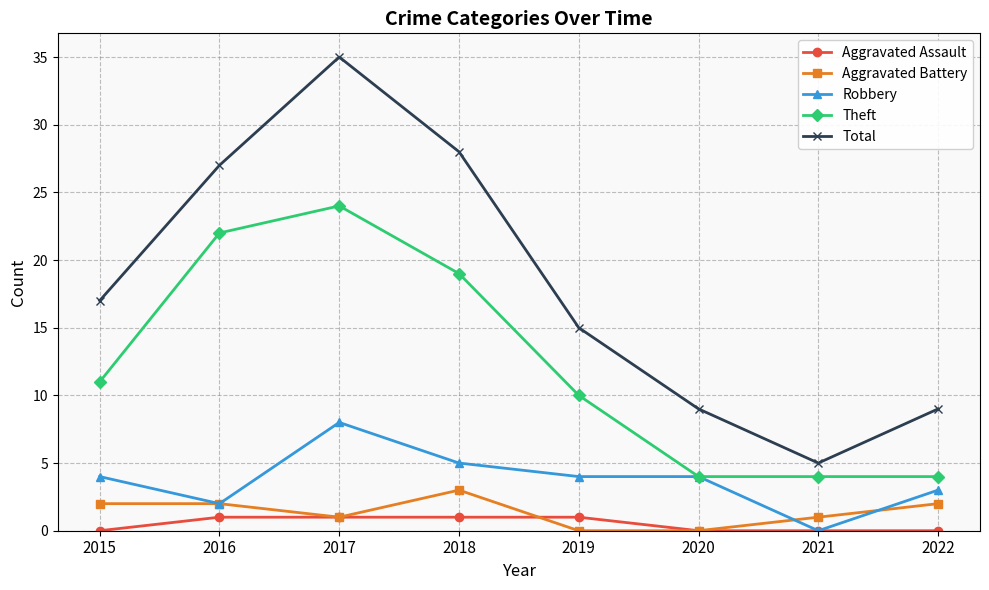

Which series has the largest total across all categories?

Total